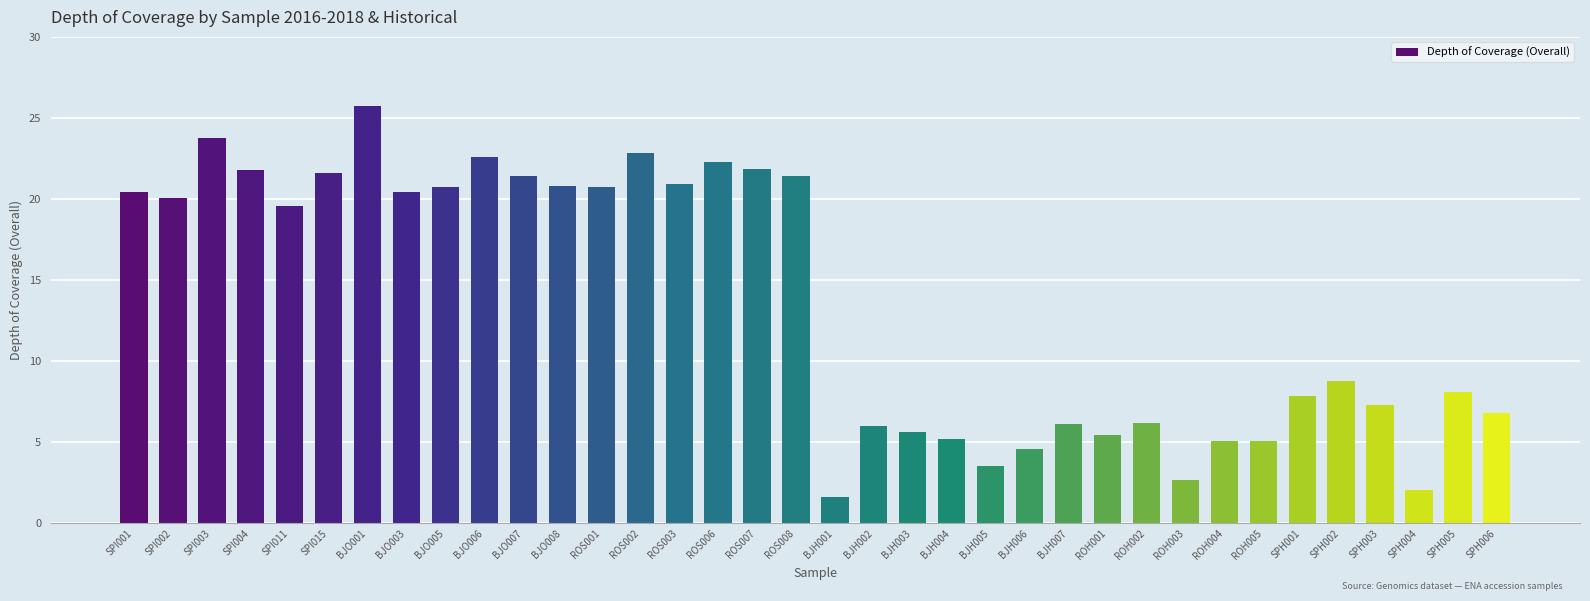

What is the minimum value shown in the chart?

1.6